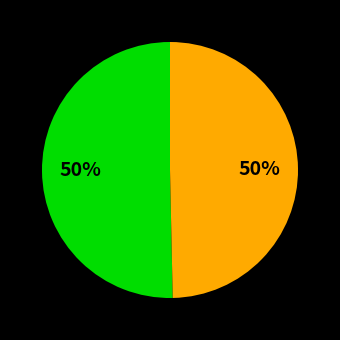

How many segments does this pie chart have?

2